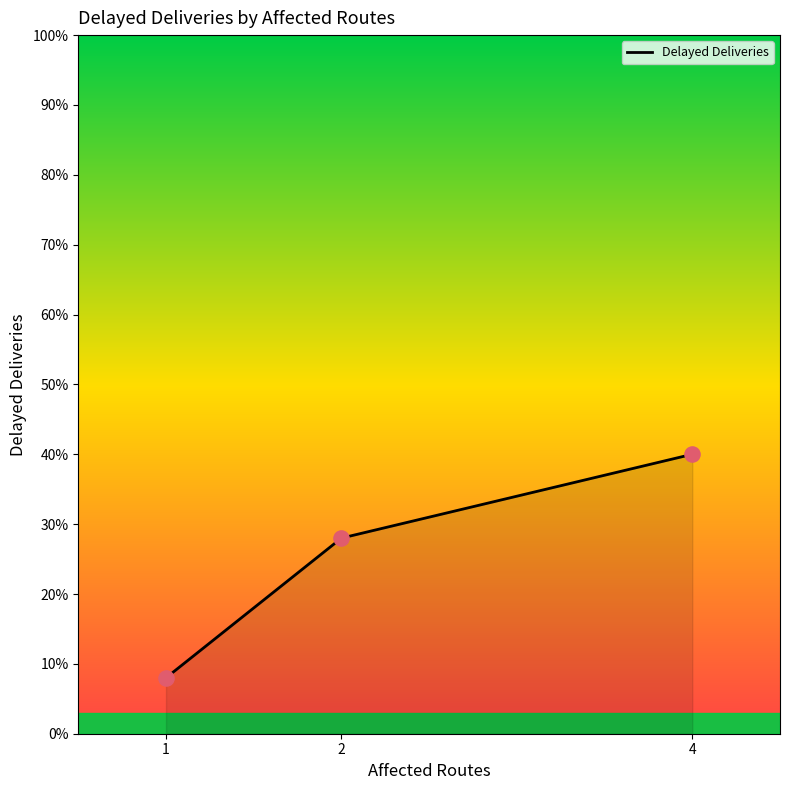

Between 1 and 4, which is larger?

4